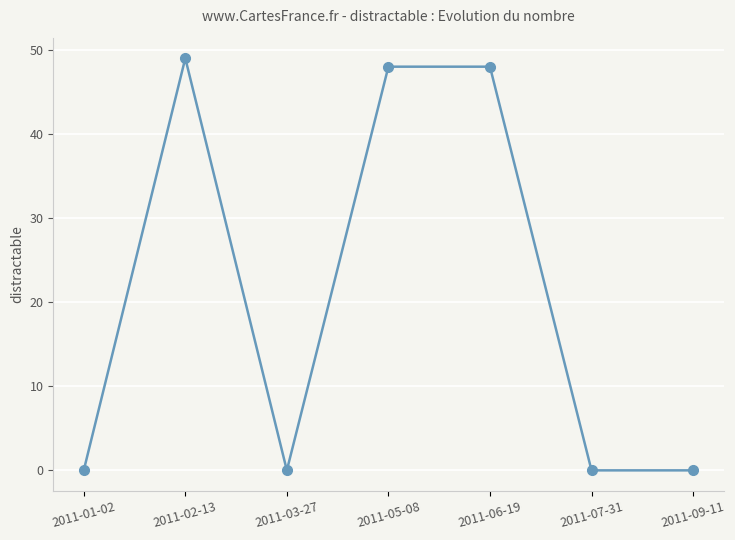

Does the chart have visible grid lines?

Yes